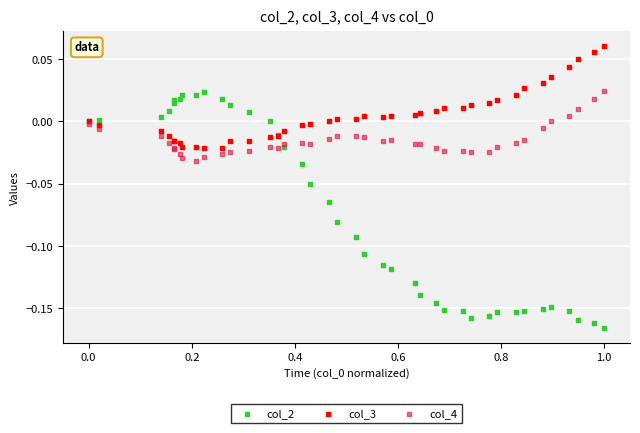

Which series reaches the maximum Y coordinate?

col_3